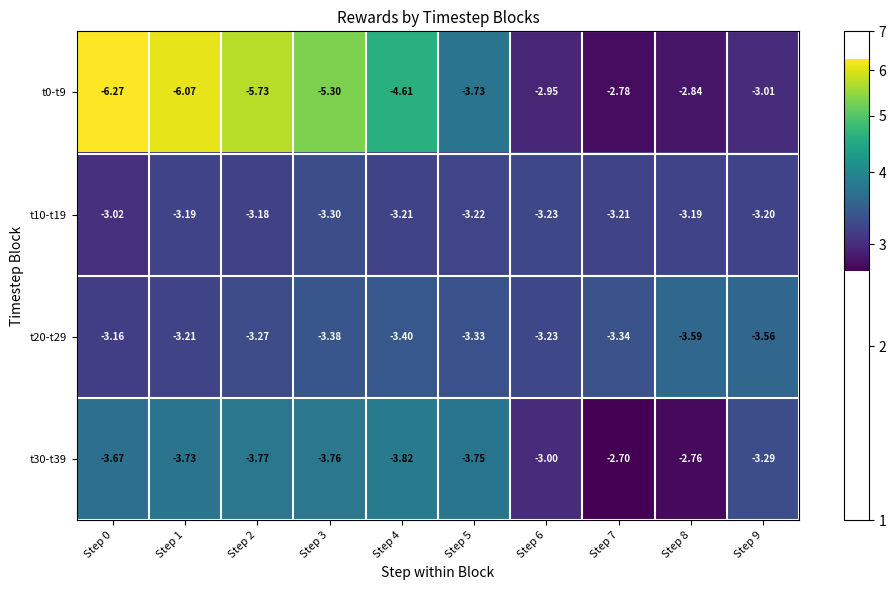

Is the value of t10-t19 at Step 0 greater than the value of t20-t29 at Step 7?

Yes